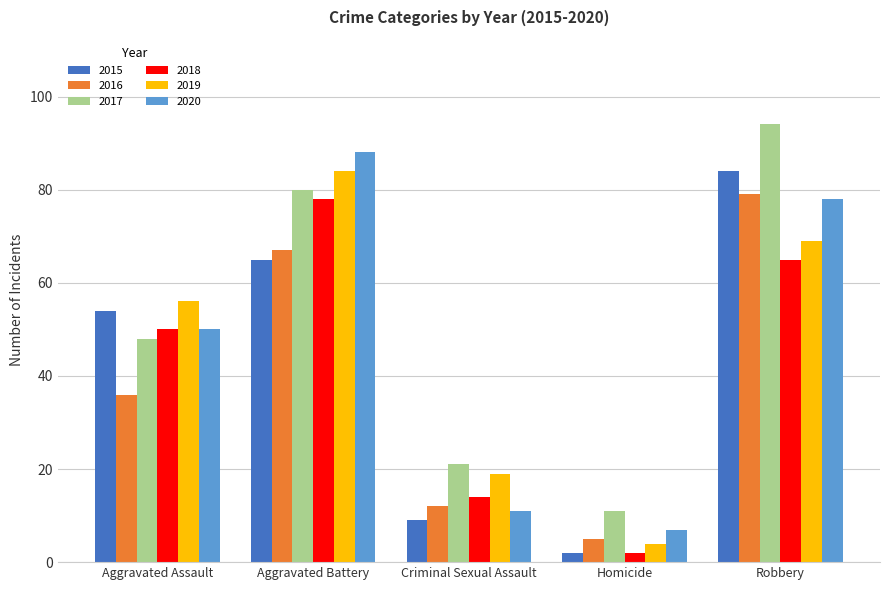

At which label is 2017 closest to 52?

Aggravated Assault